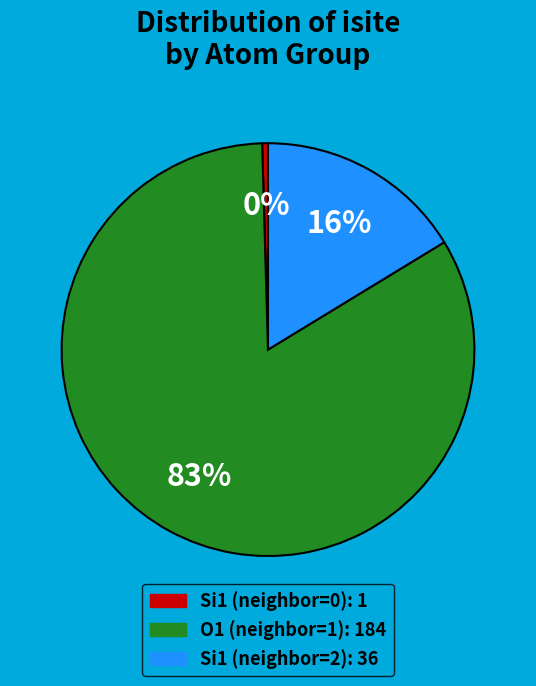

To the nearest percent, what is the average slice percentage?

33%